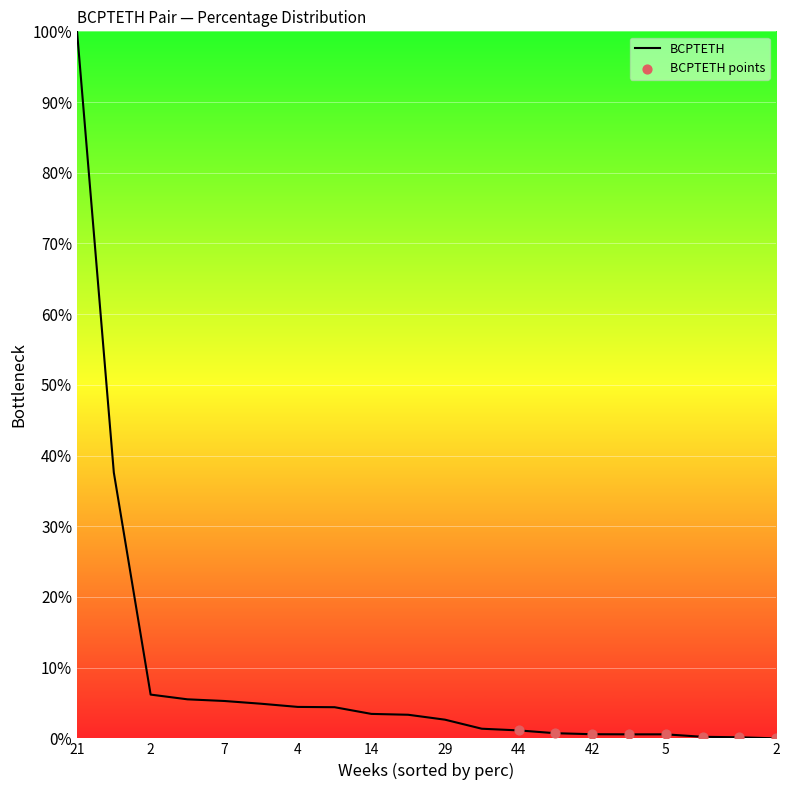

What is the difference between the maximum and minimum values?

100.0